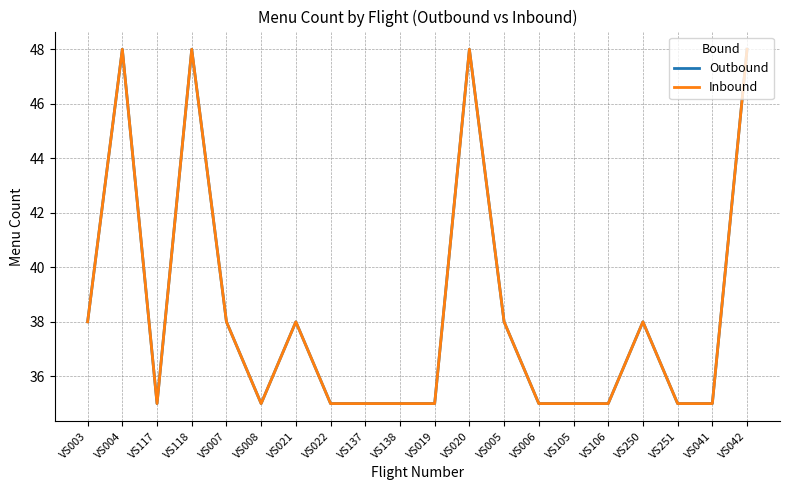

What is the value of the Outbound point at the 17th from the left?

38